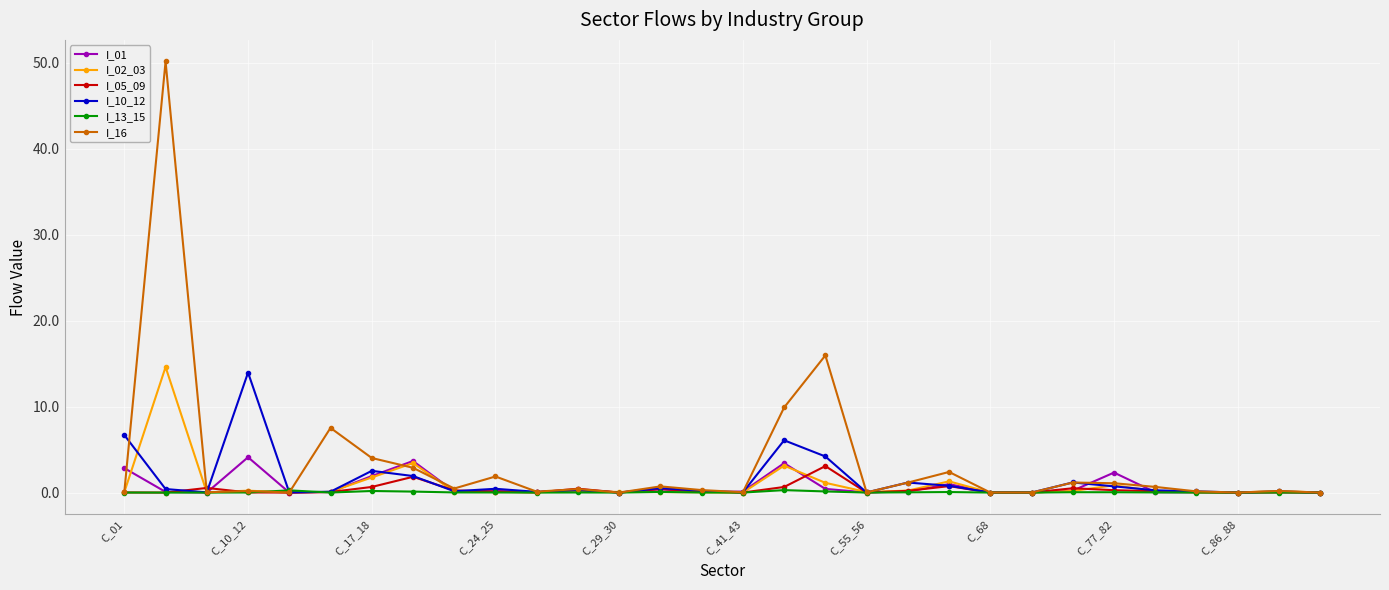

What is the maximum value shown in the chart?

50.2